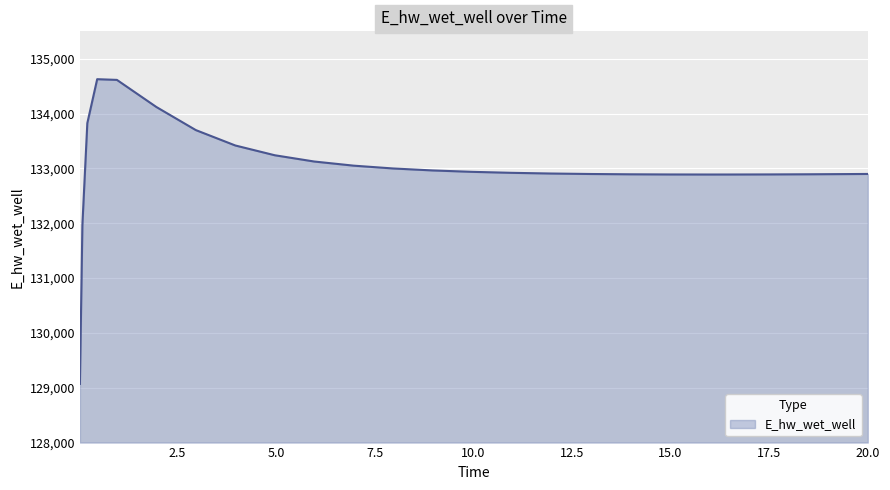

What is the minimum value shown in the chart?

129070.2